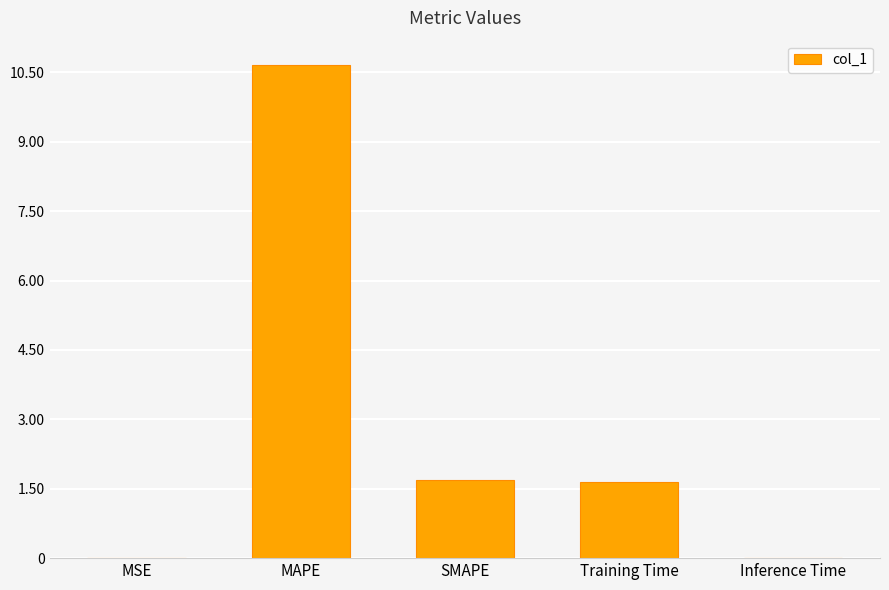

At which category does the chart reach its peak across all series?

MAPE